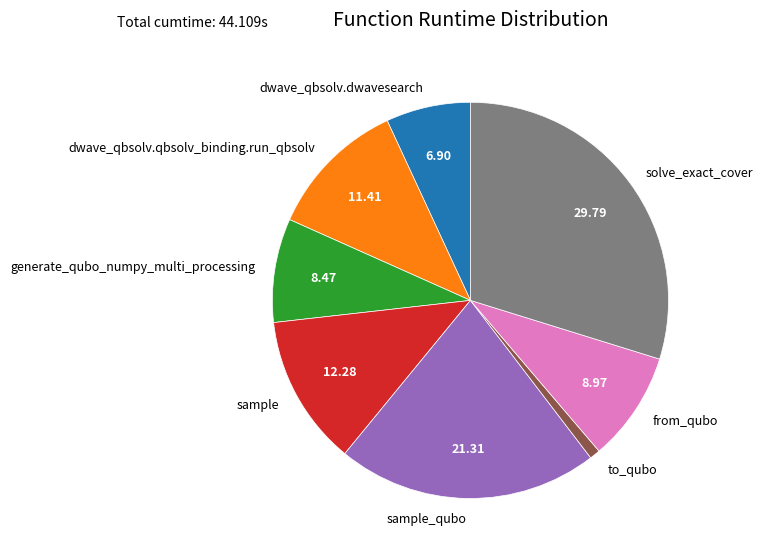

How many segments does this pie chart have?

8